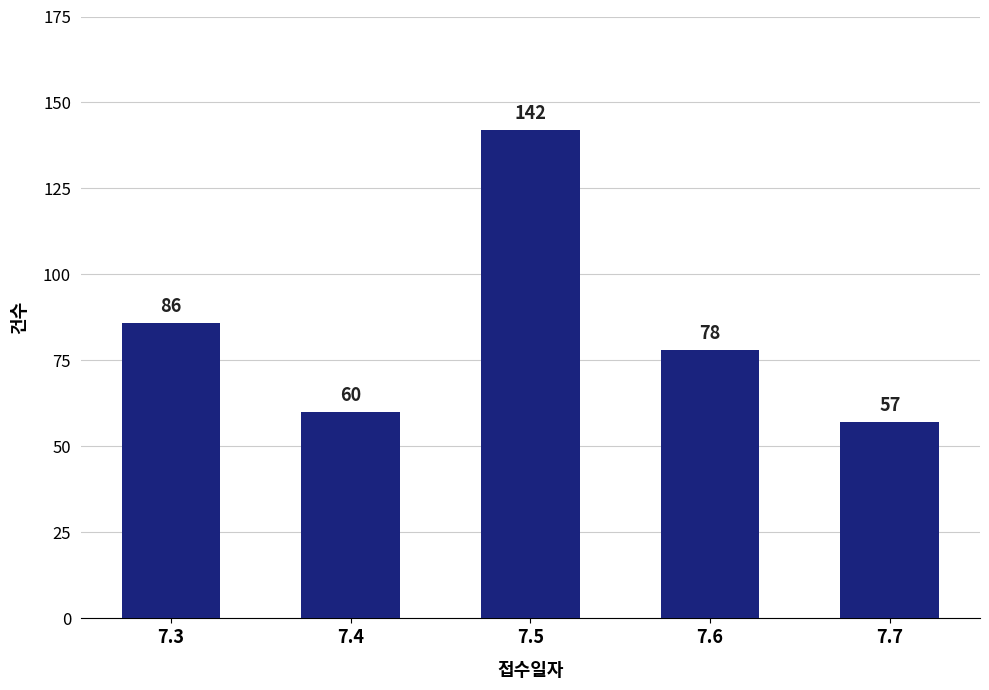

Reading left to right, list all the values displayed in this chart.

7.3=86	7.4=60	7.5=142	7.6=78	7.7=57